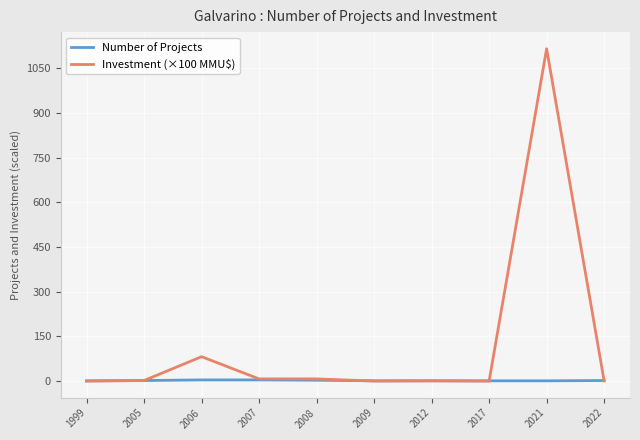

Which series has the widest spread of values?

Investment (×100 MMU$)